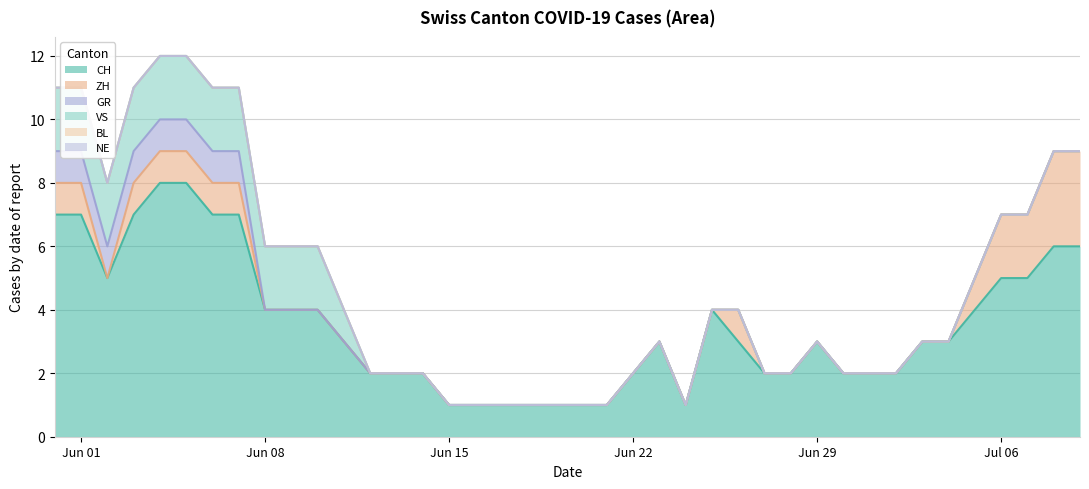

Does the chart have visible grid lines?

Yes